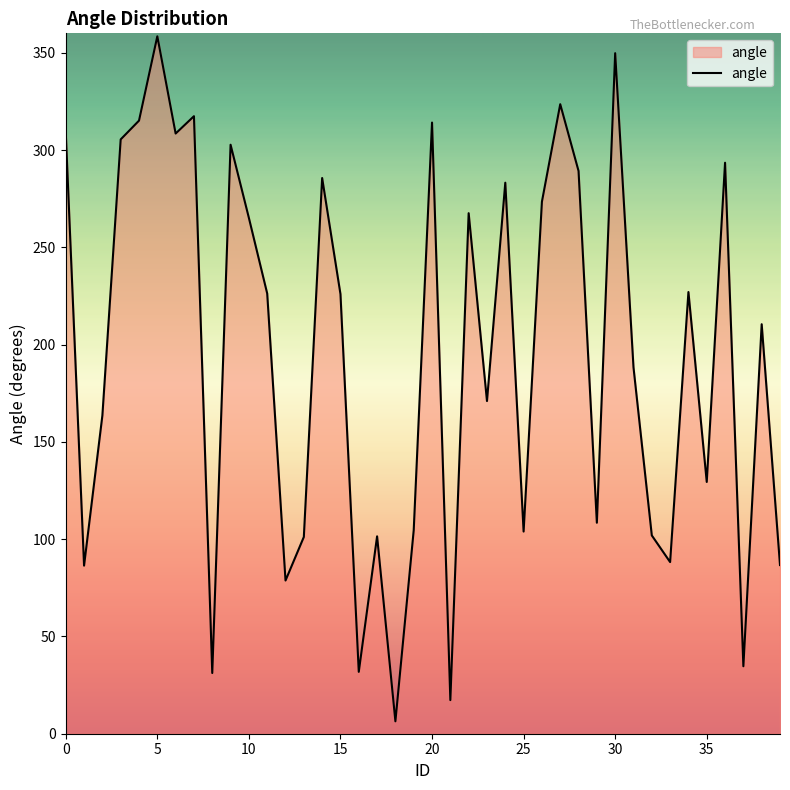

What is the difference between the maximum and minimum values?

352.1